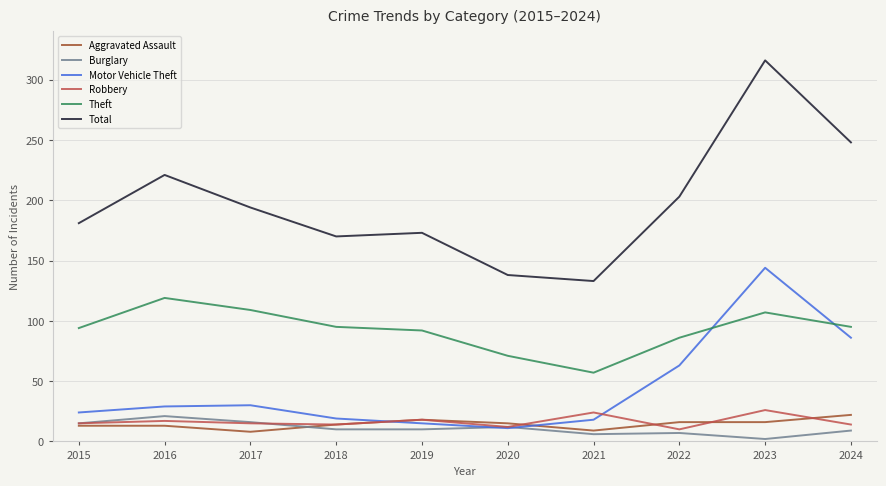

Read the Aggravated Assault value at 2019, to the nearest 5.

20